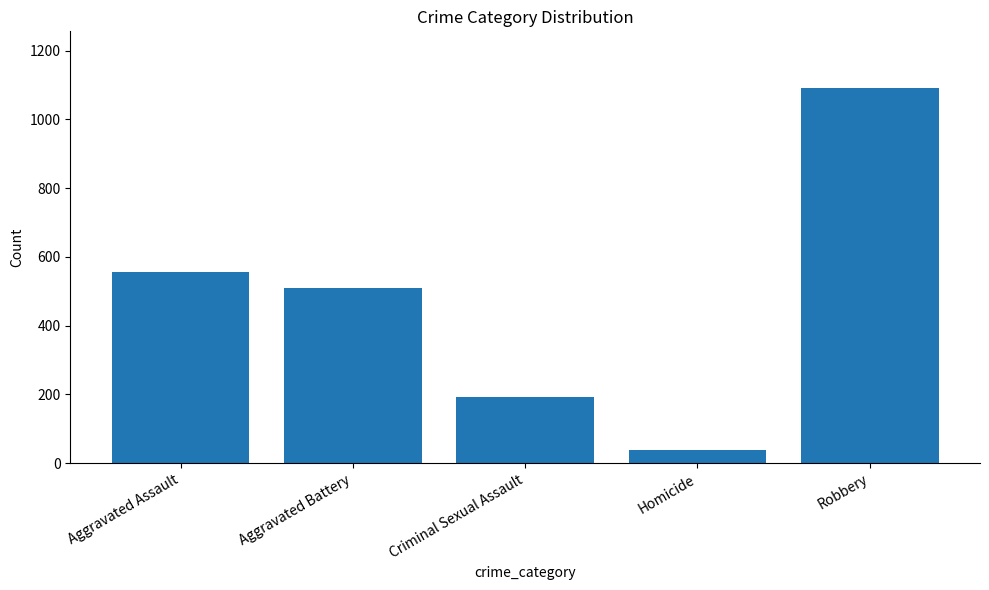

Rank the categories by value from lowest to highest.

Homicide, Criminal Sexual Assault, Aggravated Battery, Aggravated Assault, Robbery